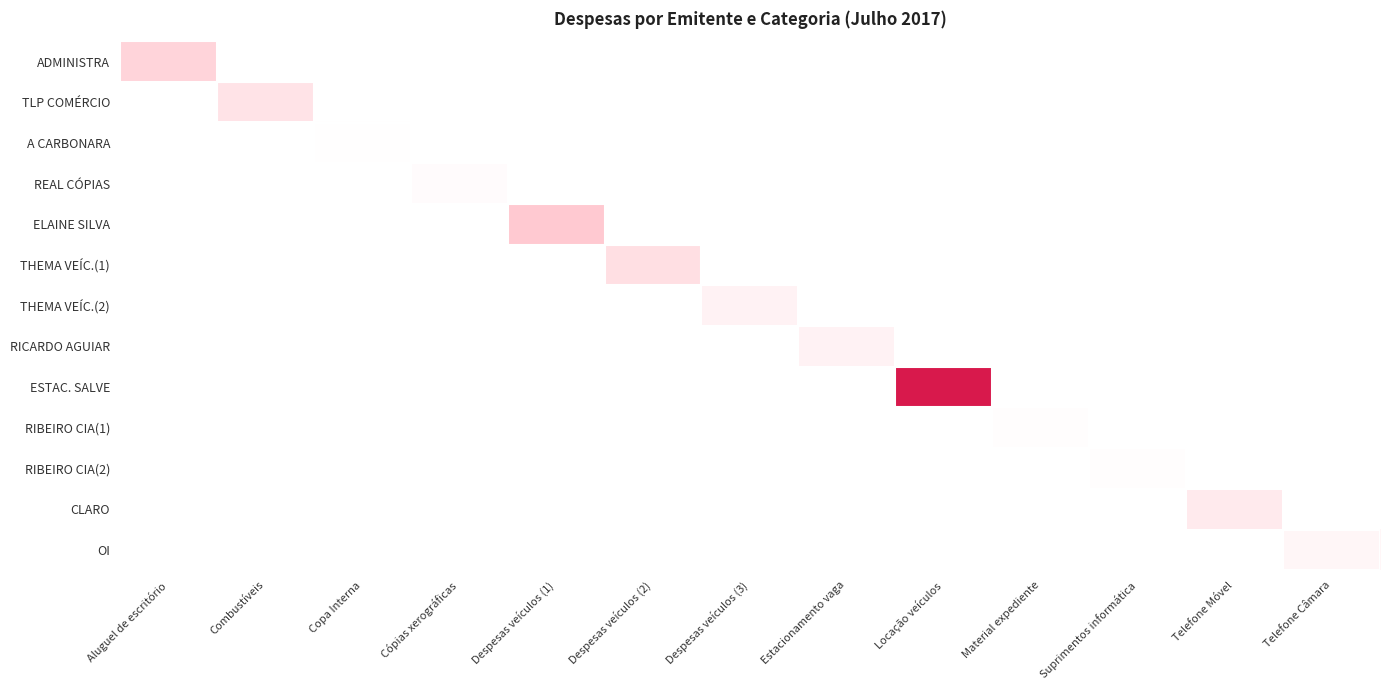

Reading left to right, transcribe all the data shown in this chart.

ADMINISTRA: Aluguel de escritório=800.0	Combustíveis=0.0	Copa Interna=0.0	Cópias xerográficas=0.0	Despesas veículos (1)=0.0	Despesas veículos (2)=0.0	Despesas veículos (3)=0.0	Estacionamento vaga=0.0	Locação veículos=0.0	Material expediente=0.0	Suprimentos informática=0.0	Telefone Móvel=0.0	Telefone Câmara=0.0
TLP COMÉRCIO: Aluguel de escritório=0.0	Combustíveis=550.0	Copa Interna=0.0	Cópias xerográficas=0.0	Despesas veículos (1)=0.0	Despesas veículos (2)=0.0	Despesas veículos (3)=0.0	Estacionamento vaga=0.0	Locação veículos=0.0	Material expediente=0.0	Suprimentos informática=0.0	Telefone Móvel=0.0	Telefone Câmara=0.0
A CARBONARA: Aluguel de escritório=0.0	Combustíveis=0.0	Copa Interna=26.0	Cópias xerográficas=0.0	Despesas veículos (1)=0.0	Despesas veículos (2)=0.0	Despesas veículos (3)=0.0	Estacionamento vaga=0.0	Locação veículos=0.0	Material expediente=0.0	Suprimentos informática=0.0	Telefone Móvel=0.0	Telefone Câmara=0.0
REAL CÓPIAS: Aluguel de escritório=0.0	Combustíveis=0.0	Copa Interna=0.0	Cópias xerográficas=63.5	Despesas veículos (1)=0.0	Despesas veículos (2)=0.0	Despesas veículos (3)=0.0	Estacionamento vaga=0.0	Locação veículos=0.0	Material expediente=0.0	Suprimentos informática=0.0	Telefone Móvel=0.0	Telefone Câmara=0.0
ELAINE SILVA: Aluguel de escritório=0.0	Combustíveis=0.0	Copa Interna=0.0	Cópias xerográficas=0.0	Despesas veículos (1)=900.0	Despesas veículos (2)=0.0	Despesas veículos (3)=0.0	Estacionamento vaga=0.0	Locação veículos=0.0	Material expediente=0.0	Suprimentos informática=0.0	Telefone Móvel=0.0	Telefone Câmara=0.0
THEMA VEÍC.(1): Aluguel de escritório=0.0	Combustíveis=0.0	Copa Interna=0.0	Cópias xerográficas=0.0	Despesas veículos (1)=0.0	Despesas veículos (2)=641.0	Despesas veículos (3)=0.0	Estacionamento vaga=0.0	Locação veículos=0.0	Material expediente=0.0	Suprimentos informática=0.0	Telefone Móvel=0.0	Telefone Câmara=0.0
THEMA VEÍC.(2): Aluguel de escritório=0.0	Combustíveis=0.0	Copa Interna=0.0	Cópias xerográficas=0.0	Despesas veículos (1)=0.0	Despesas veículos (2)=0.0	Despesas veículos (3)=259.0	Estacionamento vaga=0.0	Locação veículos=0.0	Material expediente=0.0	Suprimentos informática=0.0	Telefone Móvel=0.0	Telefone Câmara=0.0
RICARDO AGUIAR: Aluguel de escritório=0.0	Combustíveis=0.0	Copa Interna=0.0	Cópias xerográficas=0.0	Despesas veículos (1)=0.0	Despesas veículos (2)=0.0	Despesas veículos (3)=0.0	Estacionamento vaga=260.0	Locação veículos=0.0	Material expediente=0.0	Suprimentos informática=0.0	Telefone Móvel=0.0	Telefone Câmara=0.0
ESTAC. SALVE: Aluguel de escritório=0.0	Combustíveis=0.0	Copa Interna=0.0	Cópias xerográficas=0.0	Despesas veículos (1)=0.0	Despesas veículos (2)=0.0	Despesas veículos (3)=0.0	Estacionamento vaga=0.0	Locação veículos=2300.0	Material expediente=0.0	Suprimentos informática=0.0	Telefone Móvel=0.0	Telefone Câmara=0.0
RIBEIRO CIA(1): Aluguel de escritório=0.0	Combustíveis=0.0	Copa Interna=0.0	Cópias xerográficas=0.0	Despesas veículos (1)=0.0	Despesas veículos (2)=0.0	Despesas veículos (3)=0.0	Estacionamento vaga=0.0	Locação veículos=0.0	Material expediente=39.6	Suprimentos informática=0.0	Telefone Móvel=0.0	Telefone Câmara=0.0
RIBEIRO CIA(2): Aluguel de escritório=0.0	Combustíveis=0.0	Copa Interna=0.0	Cópias xerográficas=0.0	Despesas veículos (1)=0.0	Despesas veículos (2)=0.0	Despesas veículos (3)=0.0	Estacionamento vaga=0.0	Locação veículos=0.0	Material expediente=0.0	Suprimentos informática=34.9	Telefone Móvel=0.0	Telefone Câmara=0.0
CLARO: Aluguel de escritório=0.0	Combustíveis=0.0	Copa Interna=0.0	Cópias xerográficas=0.0	Despesas veículos (1)=0.0	Despesas veículos (2)=0.0	Despesas veículos (3)=0.0	Estacionamento vaga=0.0	Locação veículos=0.0	Material expediente=0.0	Suprimentos informática=0.0	Telefone Móvel=415.7	Telefone Câmara=0.0
OI: Aluguel de escritório=0.0	Combustíveis=0.0	Copa Interna=0.0	Cópias xerográficas=0.0	Despesas veículos (1)=0.0	Despesas veículos (2)=0.0	Despesas veículos (3)=0.0	Estacionamento vaga=0.0	Locação veículos=0.0	Material expediente=0.0	Suprimentos informática=0.0	Telefone Móvel=0.0	Telefone Câmara=177.6